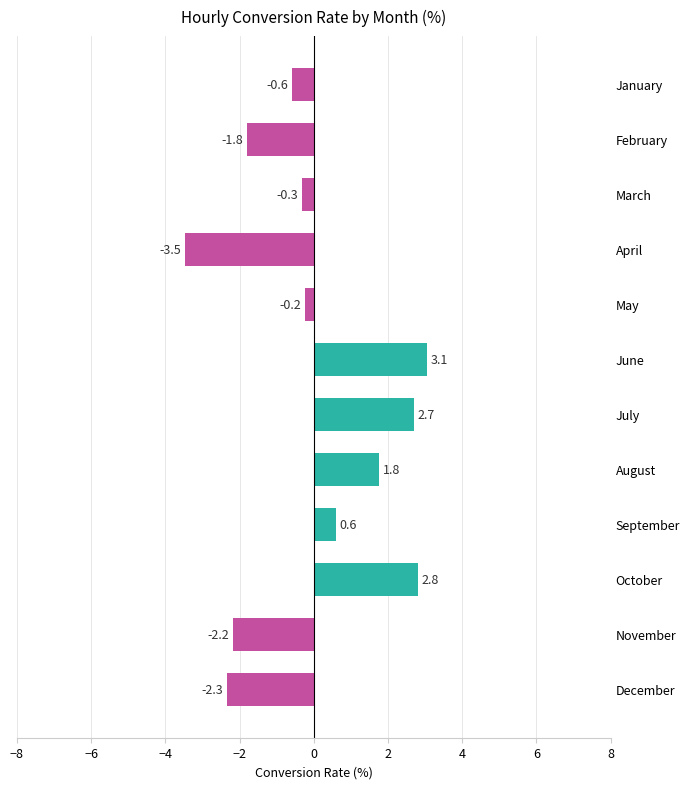

How many data points are above 0?

5